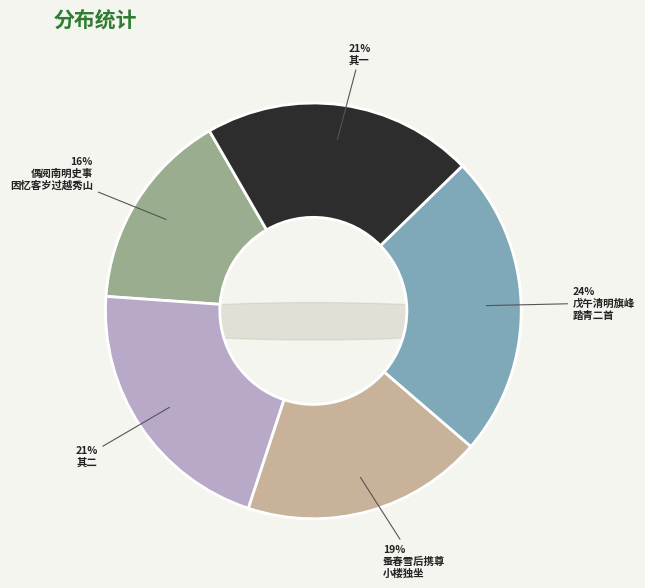

The 偶阅南明史事因忆客岁过越秀山绍武君臣冢 slice represents 21% of the pie. True or false?

False